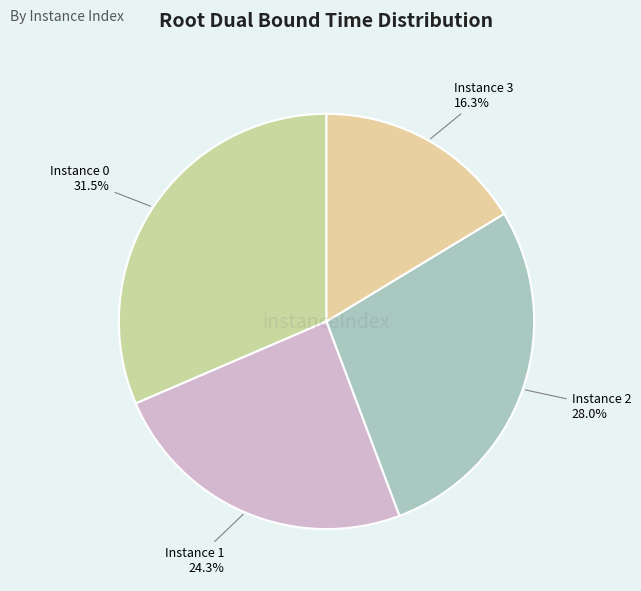

Between Instance 1 and Instance 3, which is larger?

Instance 1